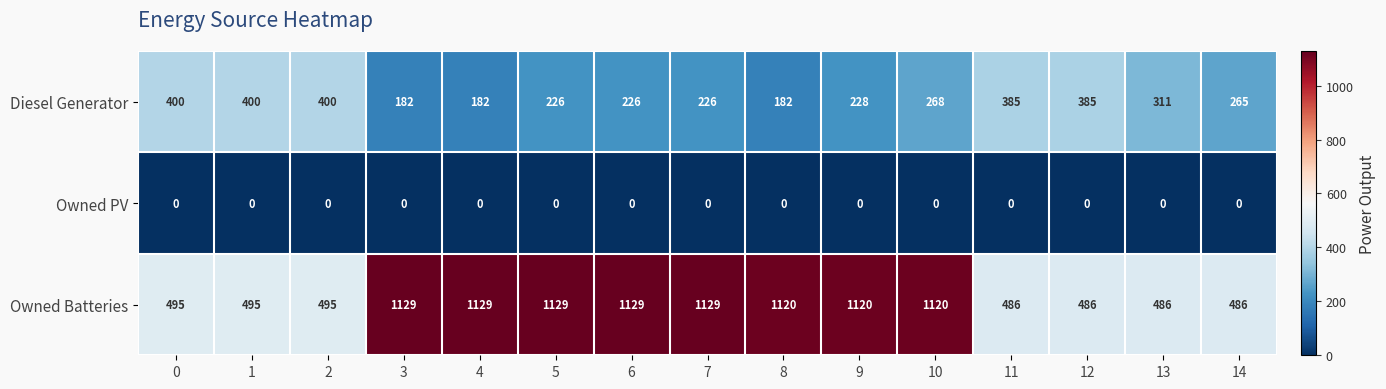

What is the maximum value shown in the chart?

1129